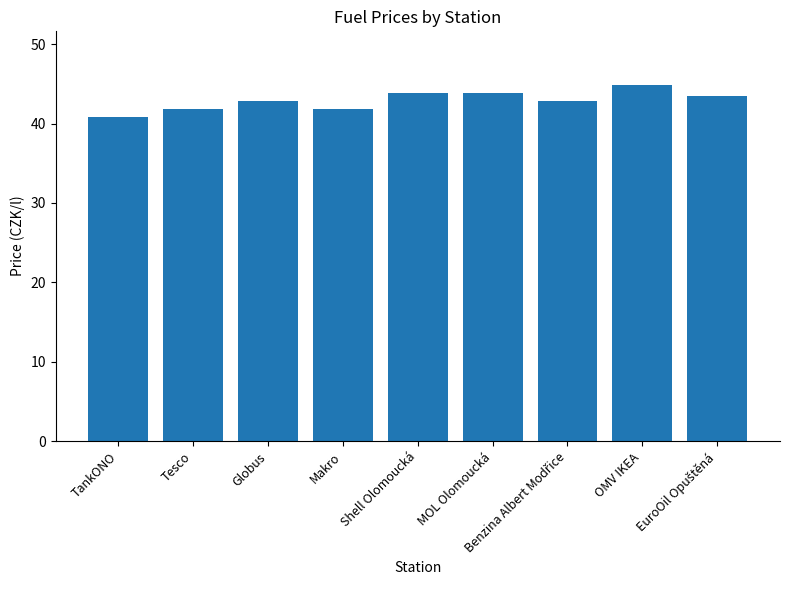

What position from the left is Globus?

3